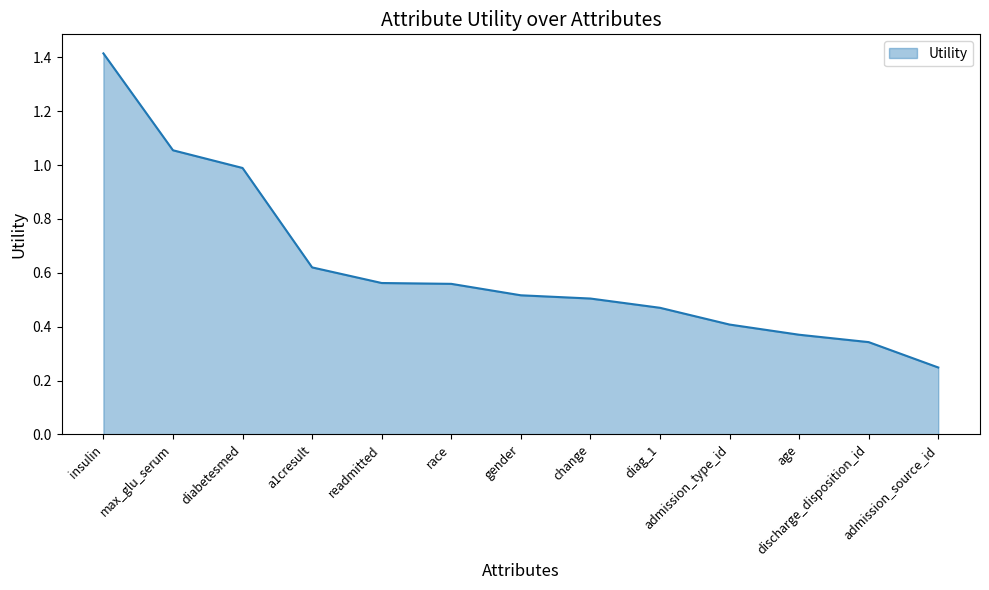

True or false: the data shows 1.0 at diabetesmed.

True